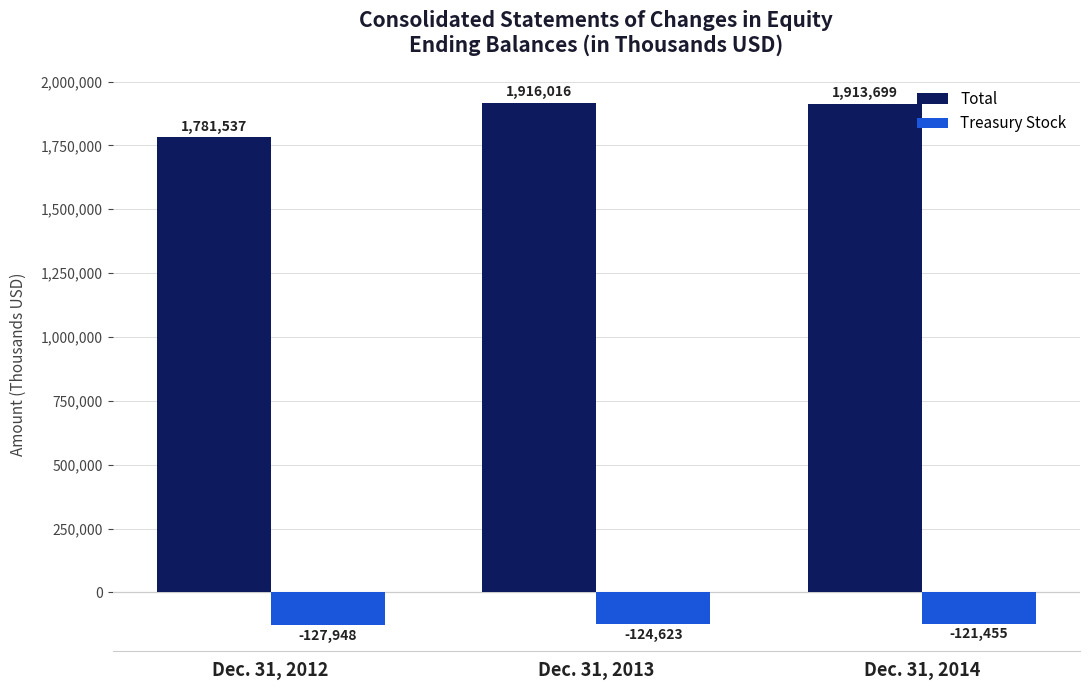

At which label is Total closest to 1848776?

Dec. 31, 2014